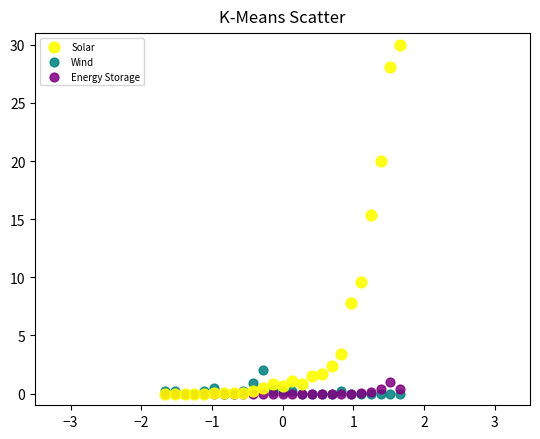

In the Solar series, what Y value is closest to 15?

15.4